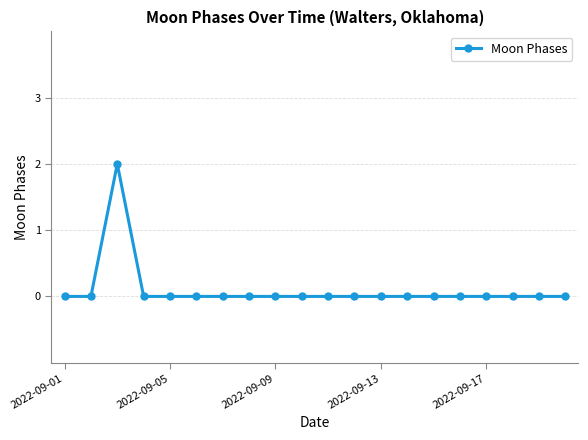

Reading left to right, extract all data points from this chart.

0	0	2	0	0	0	0	0	0	0	0	0	0	0	0	0	0	0	0	0